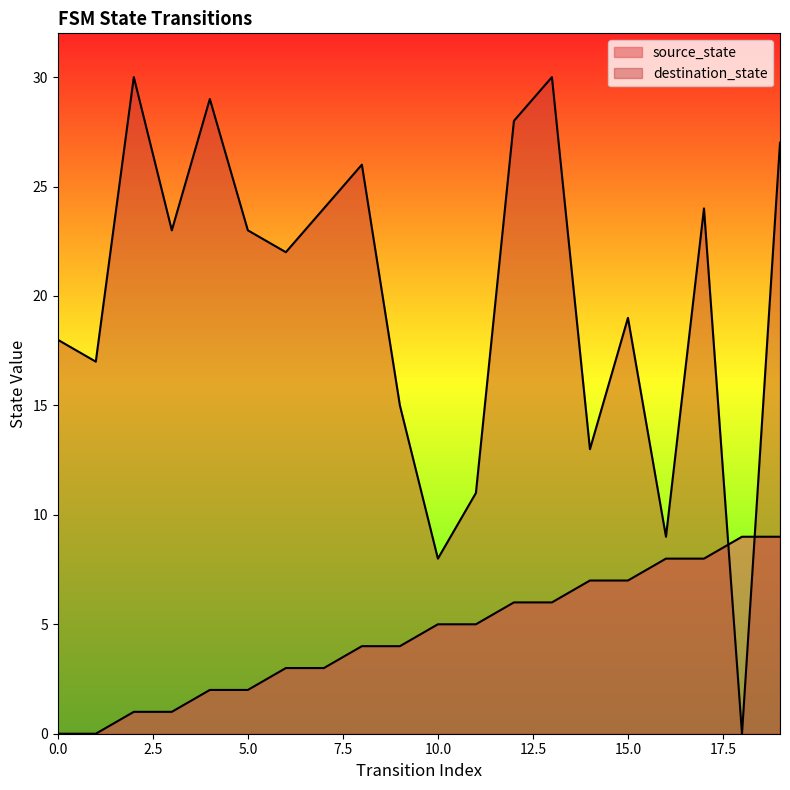

The value of source_state at 2 is 1. True or false?

True